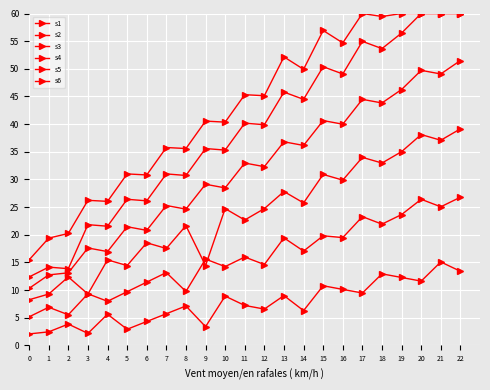

How many data points in s6 are above 45?

12